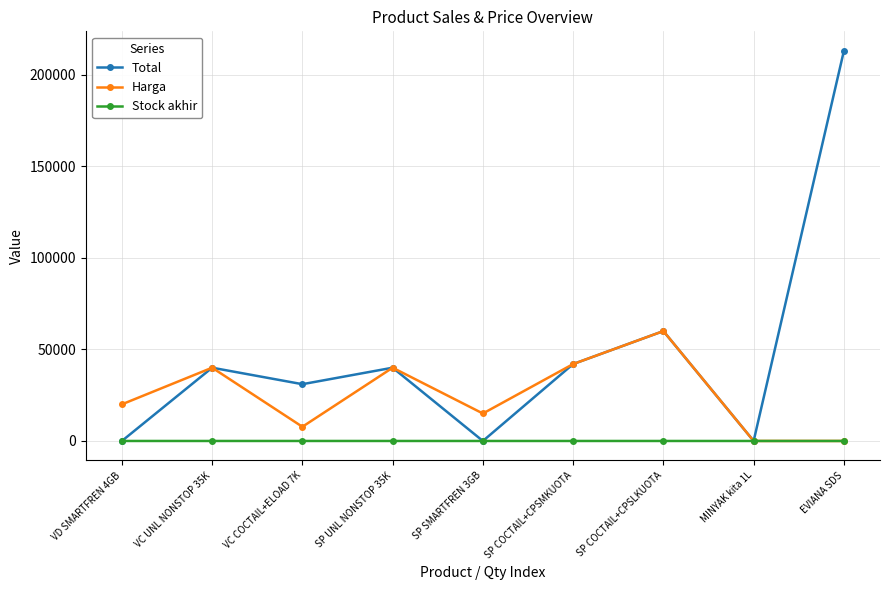

What position from the left is SP SMARTFREN 3GB?

5